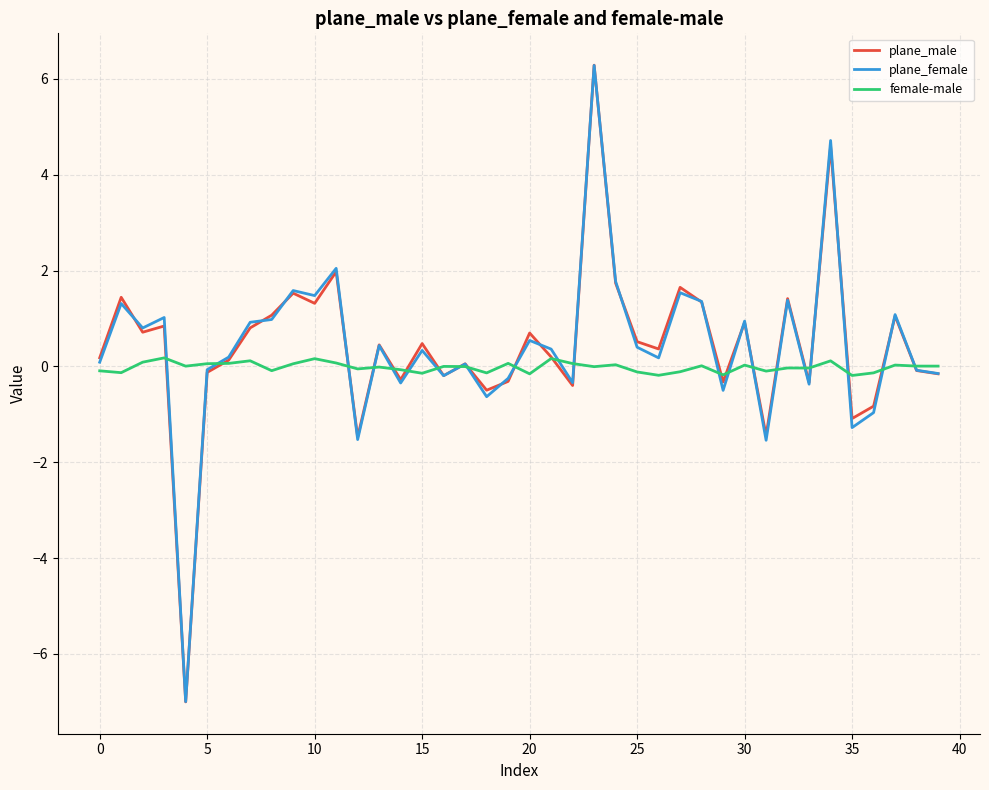

Which series has the widest spread of values?

plane_male